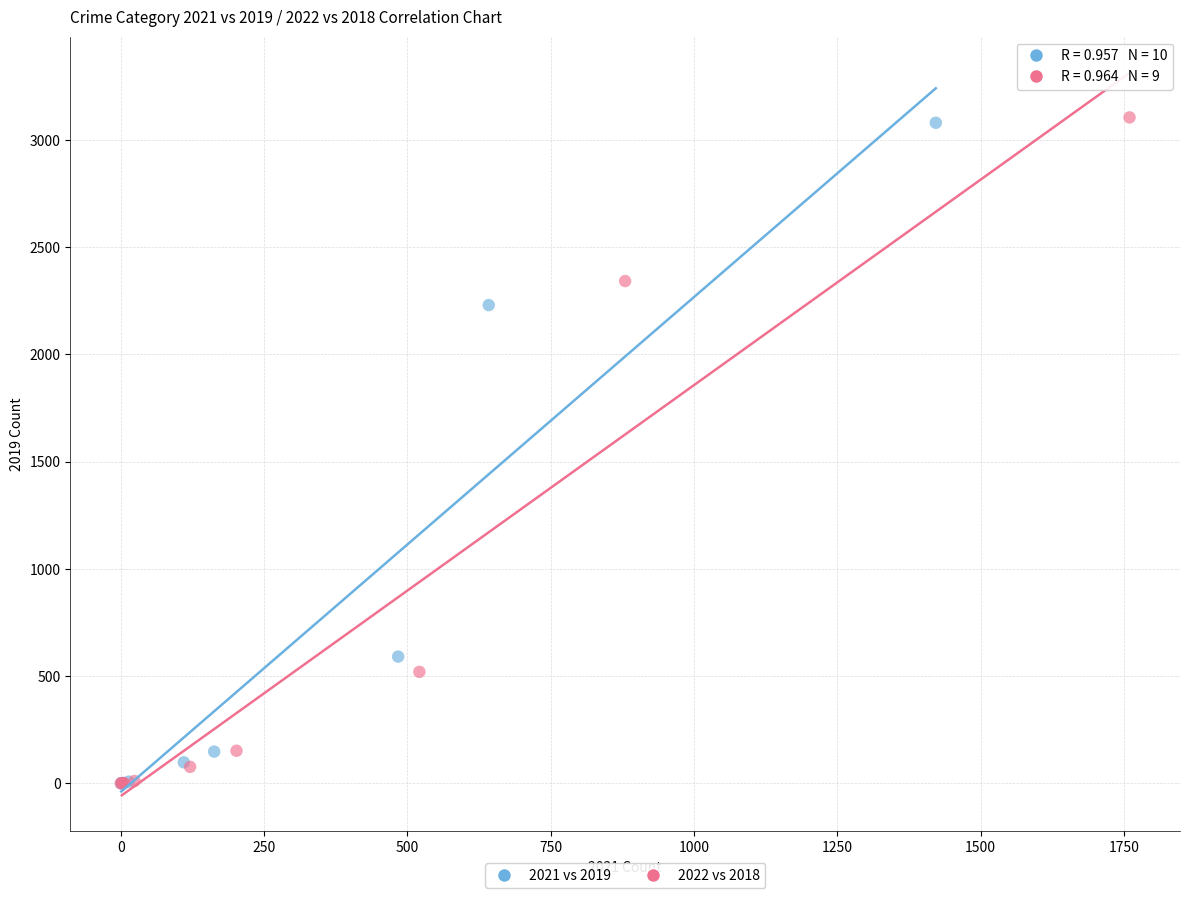

What are all the series names shown in the legend?

2021 vs 2019, 2022 vs 2018